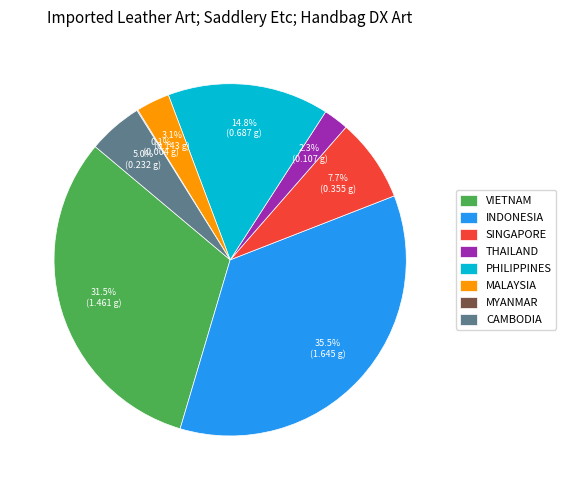

What percentage is the SINGAPORE slice, to the nearest percent?

8%